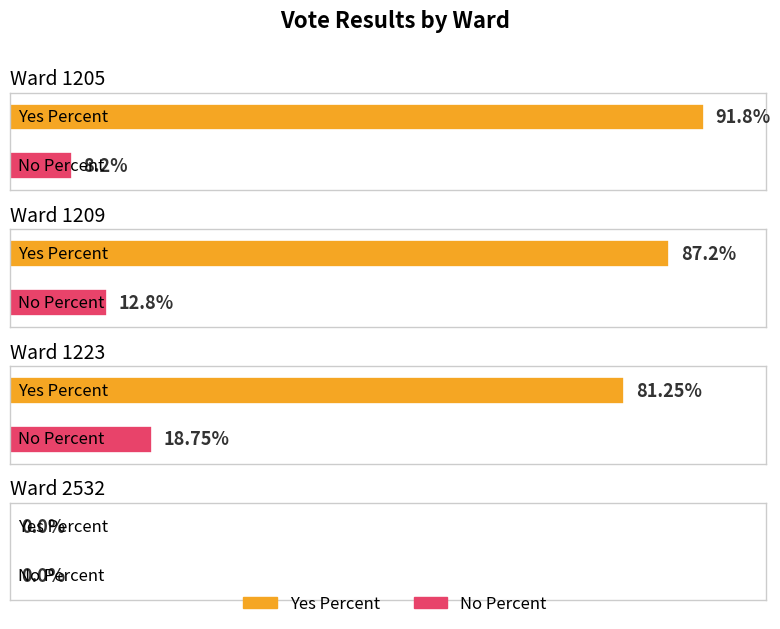

The No Percent series shows 3.4 at 1205. True or false?

False